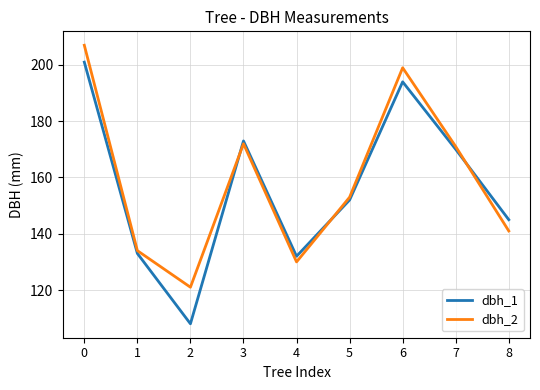

At how many categories does at least one series exceed 142?

6